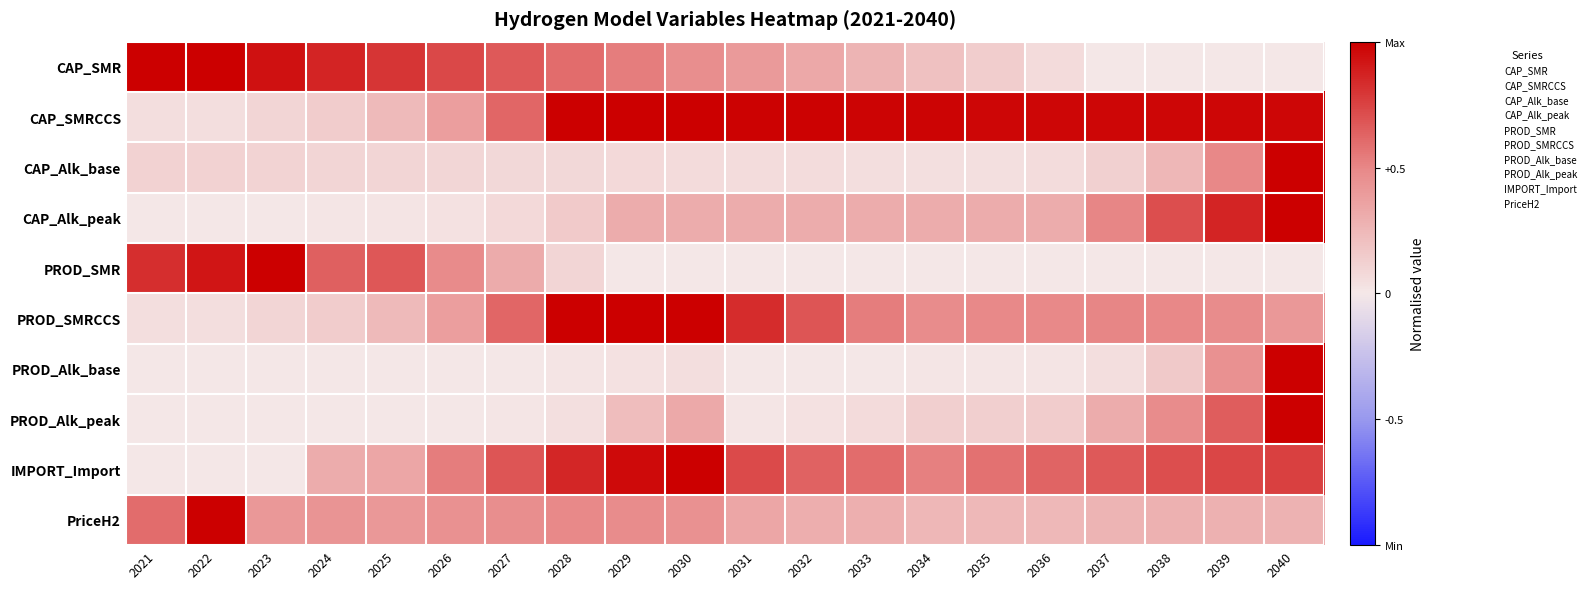

At how many categories does at least one series exceed 0?

20